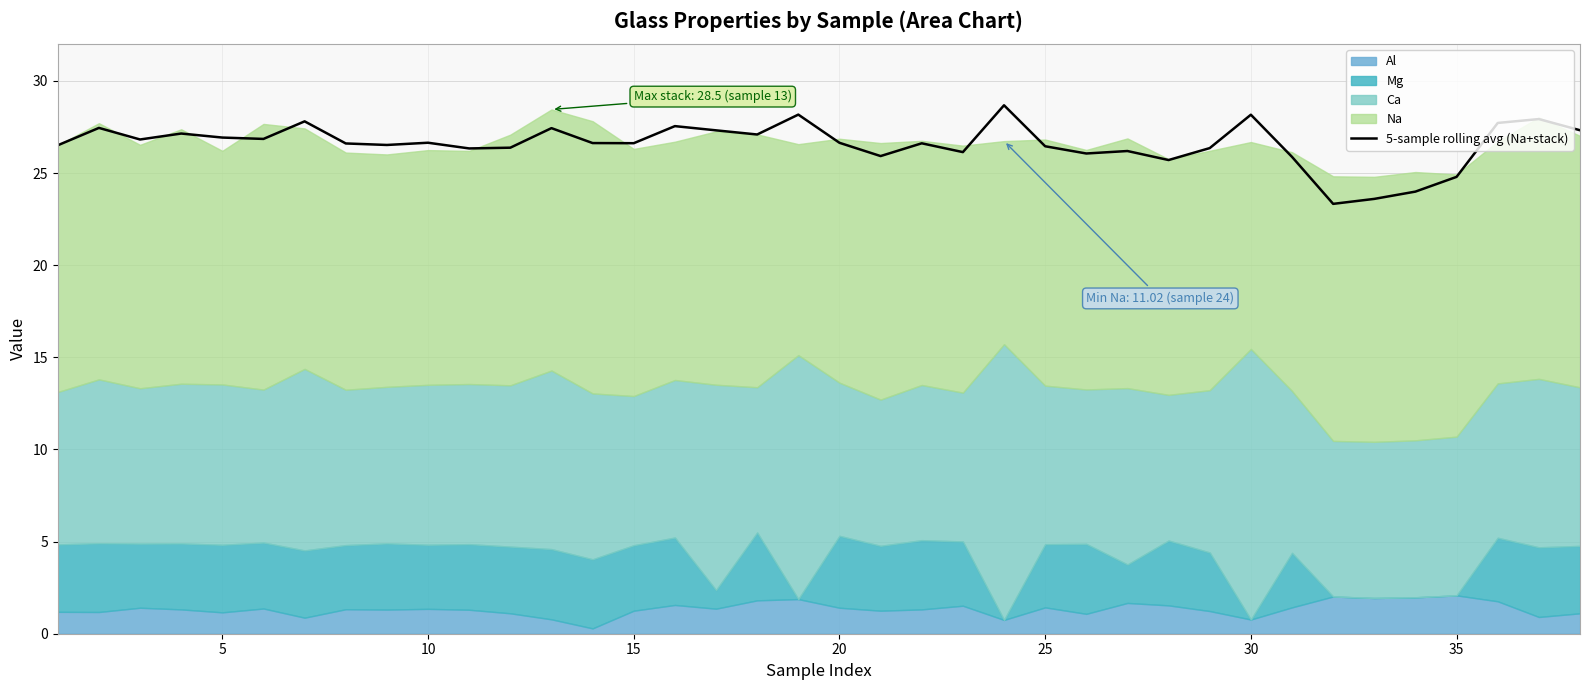

How many interior local peaks (higher than both neighbors) does the data have?

12